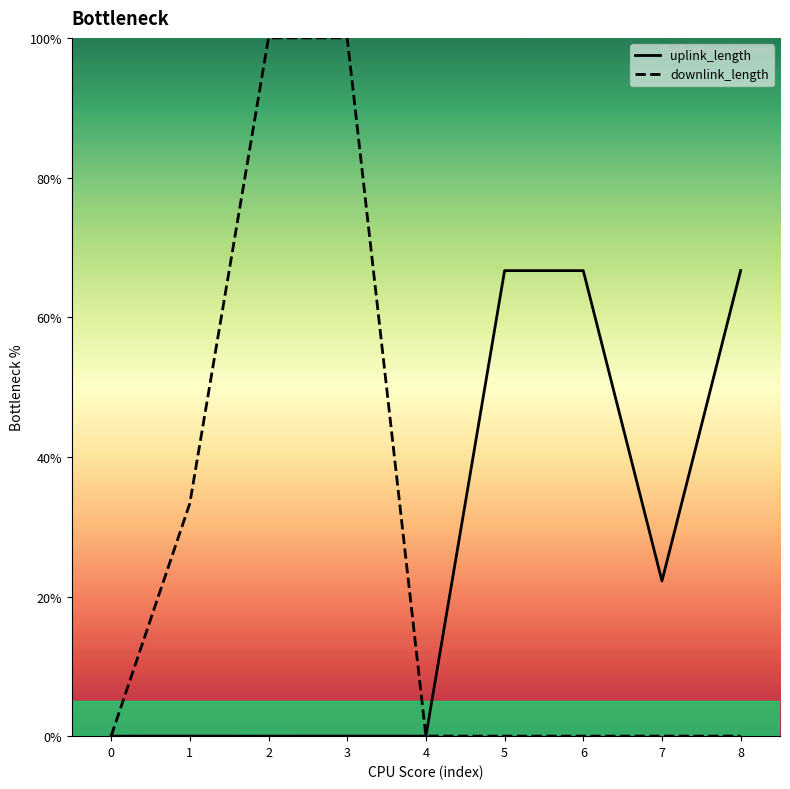

Is the value of uplink_length at 7 greater than the value of downlink_length at 3?

No